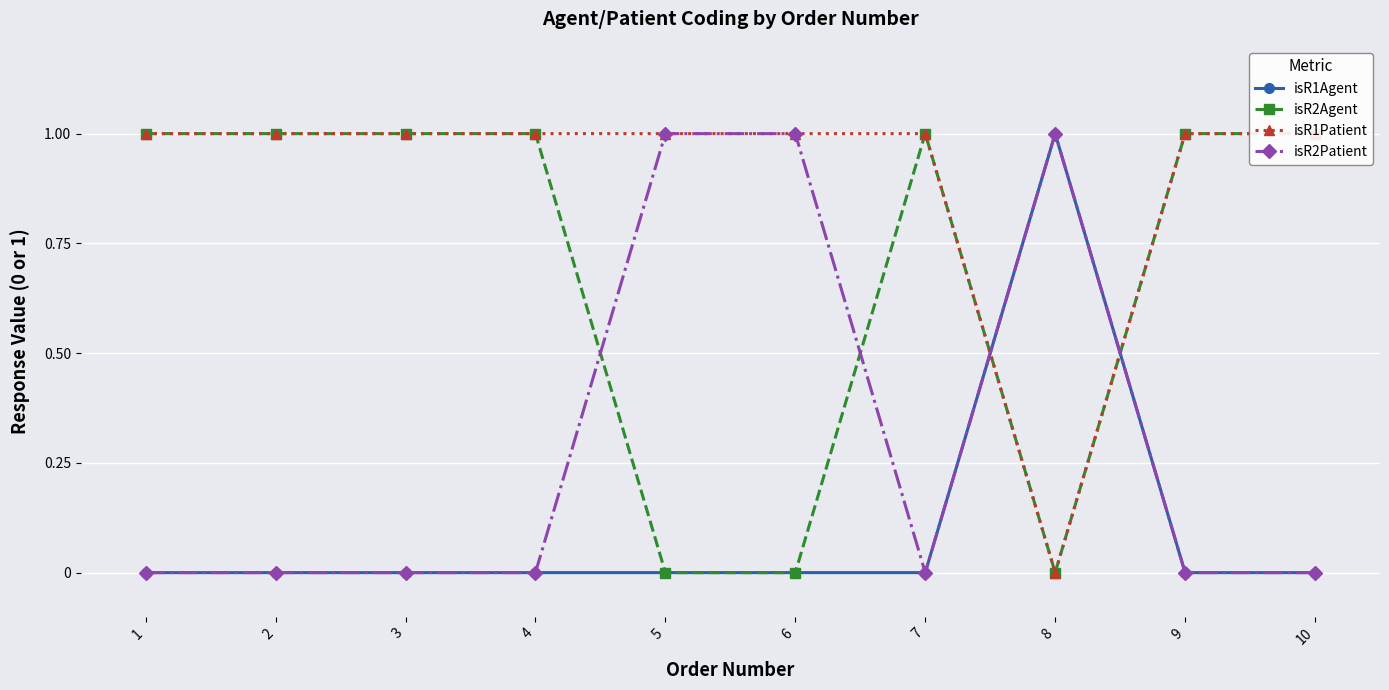

Rank the series by their maximum value, from lowest to highest.

isR1Agent, isR2Agent, isR1Patient, isR2Patient